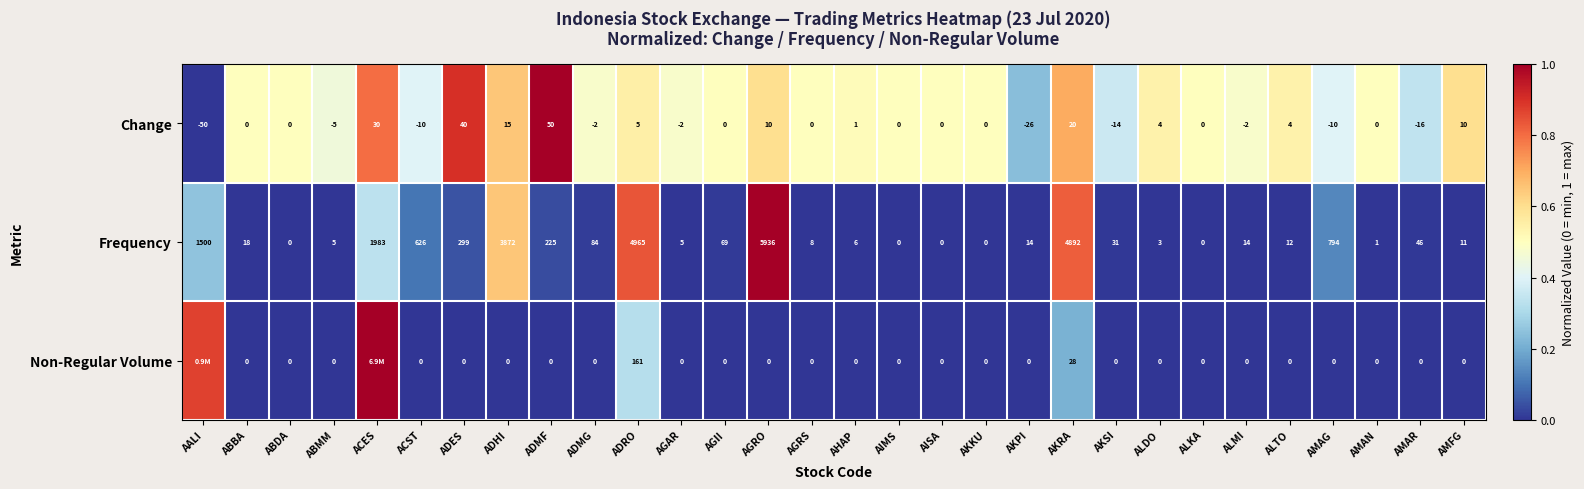

Which category has the highest value in the Frequency series?

AGRO